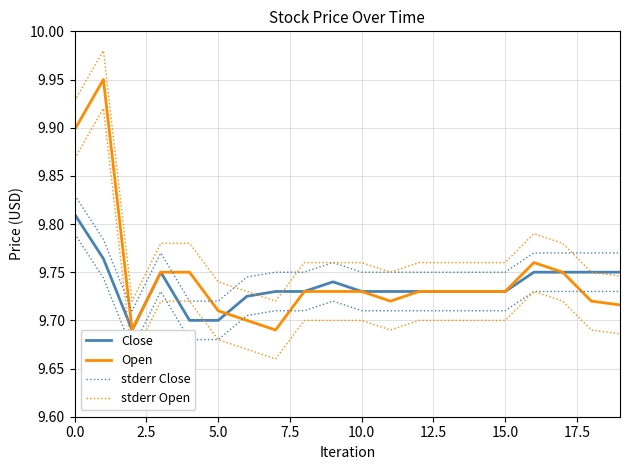

Reading right to left, extract all data points from this chart.

Close: 9.8	9.8	9.8	9.8	9.7	9.7	9.7	9.7	9.7	9.7	9.7	9.7	9.7	9.7	9.7	9.7	9.8	9.7	9.8	9.8
Open: 9.7	9.7	9.8	9.8	9.7	9.7	9.7	9.7	9.7	9.7	9.7	9.7	9.7	9.7	9.7	9.8	9.8	9.7	9.9	9.9
stderr Close: 9.8	9.8	9.8	9.8	9.7	9.7	9.7	9.7	9.7	9.7	9.8	9.7	9.7	9.7	9.7	9.7	9.8	9.7	9.8	9.8
stderr Open: 9.7	9.8	9.8	9.8	9.8	9.8	9.8	9.8	9.8	9.8	9.8	9.8	9.7	9.7	9.7	9.8	9.8	9.7	10.0	9.9